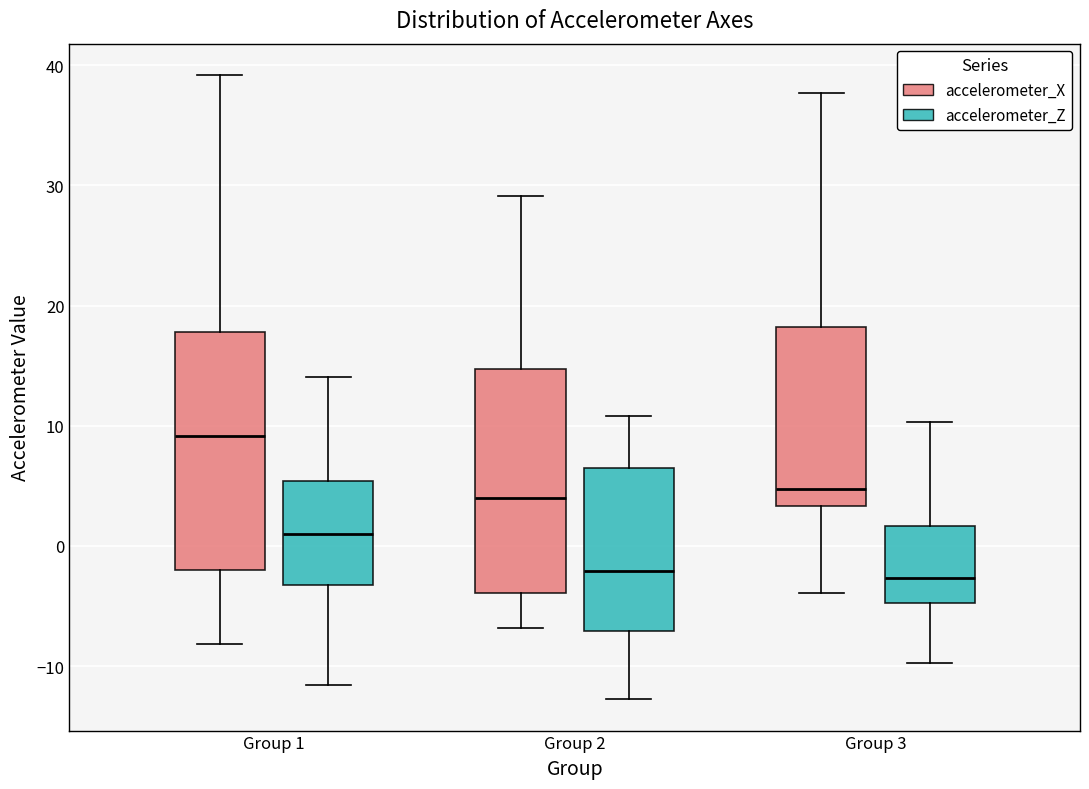

Where is the lower edge of the box for Group 1 (accelerometer_X) on the y-axis? The values are not printed on the chart, so give them approximately, as read against the axis.

-2